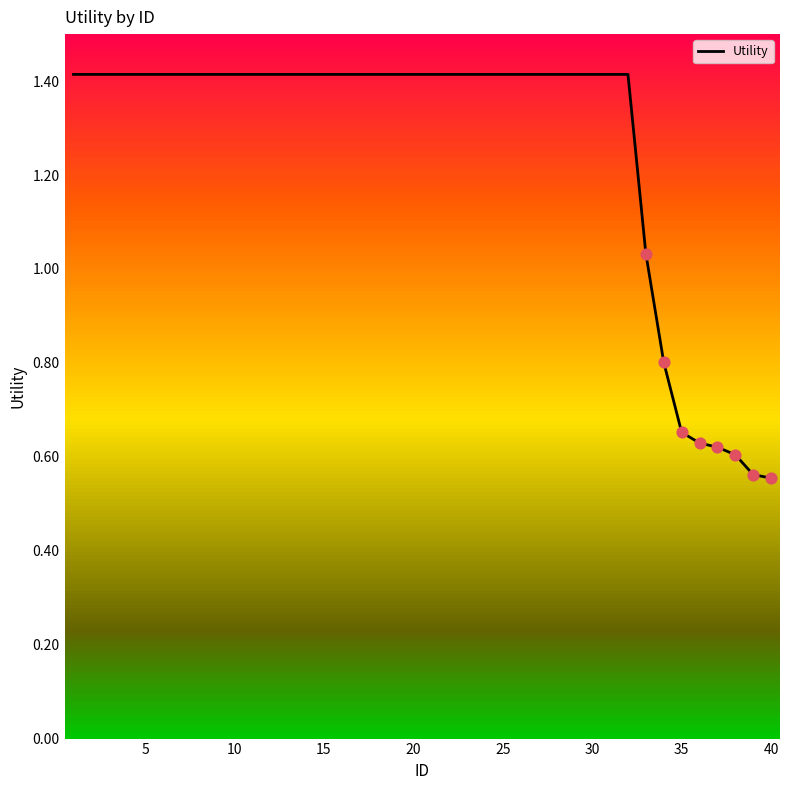

What is the highest value of the Utility series?

1.4